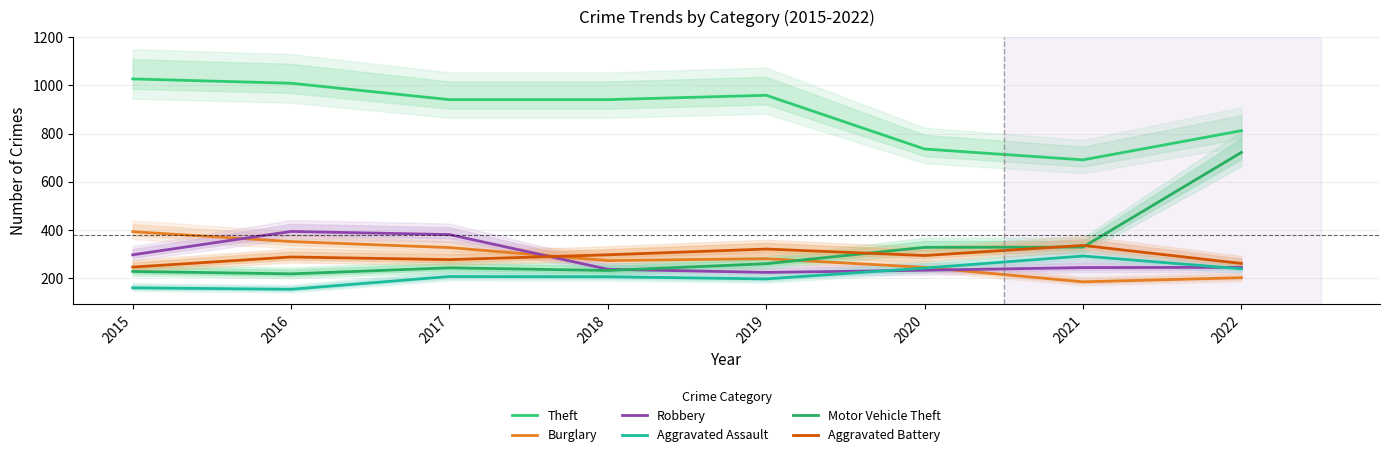

How many interior local peaks does the Aggravated Assault series have?

2